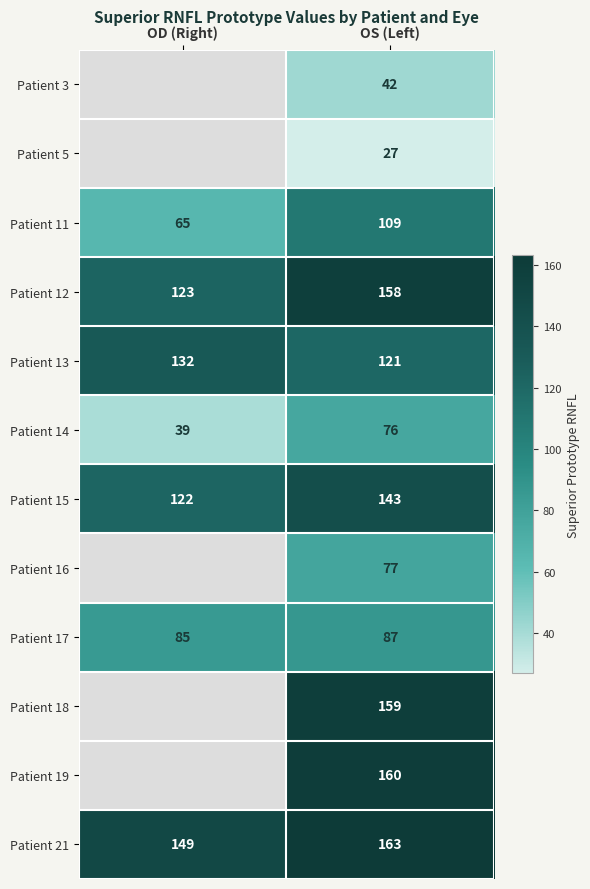

How many values in the Patient 13 series are below 132?

1